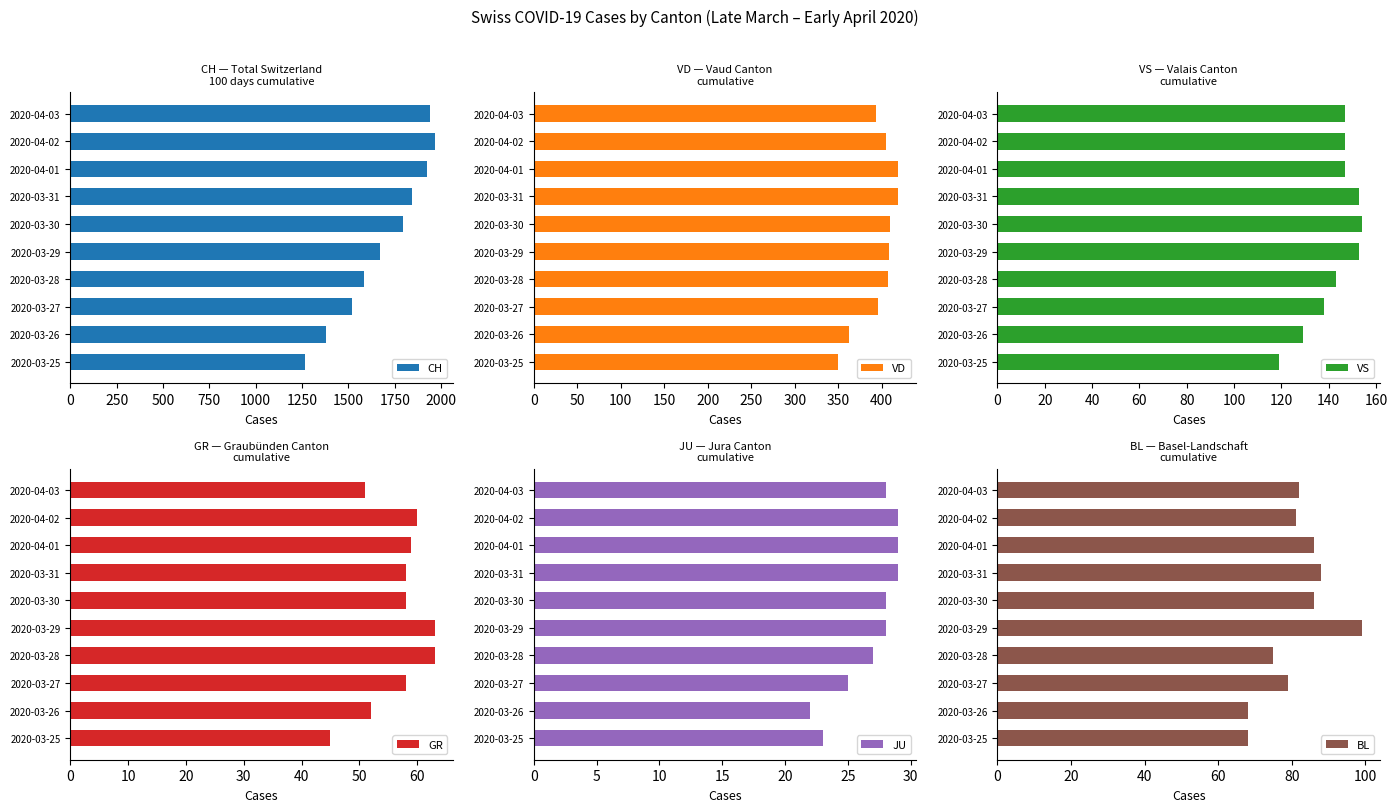

Count the number of data series in this chart.

6